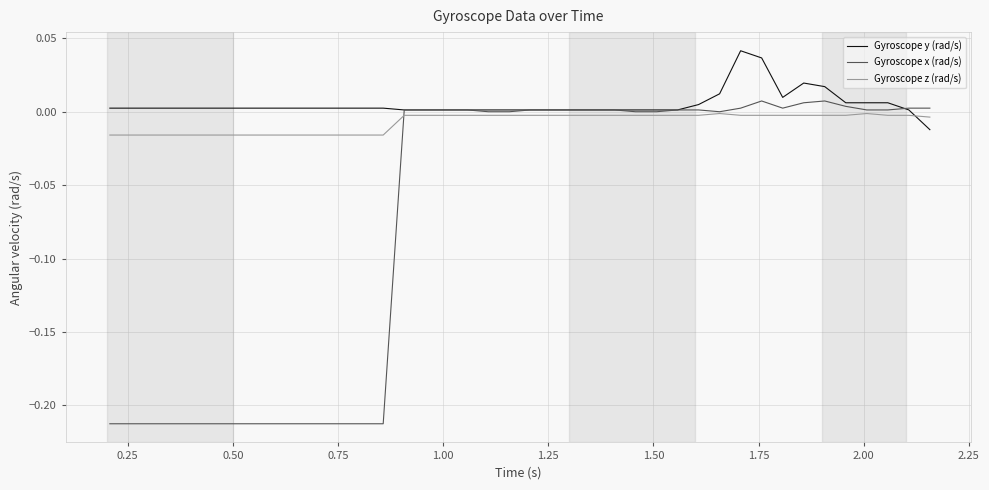

List the series in order of their overall mean, lowest first.

Gyroscope x (rad/s), Gyroscope z (rad/s), Gyroscope y (rad/s)